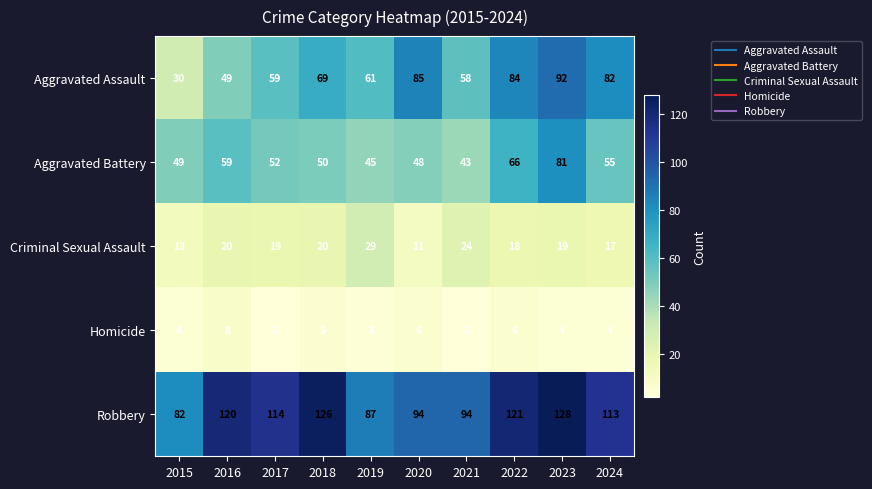

Where is Homicide nearest to the value 5?

2018